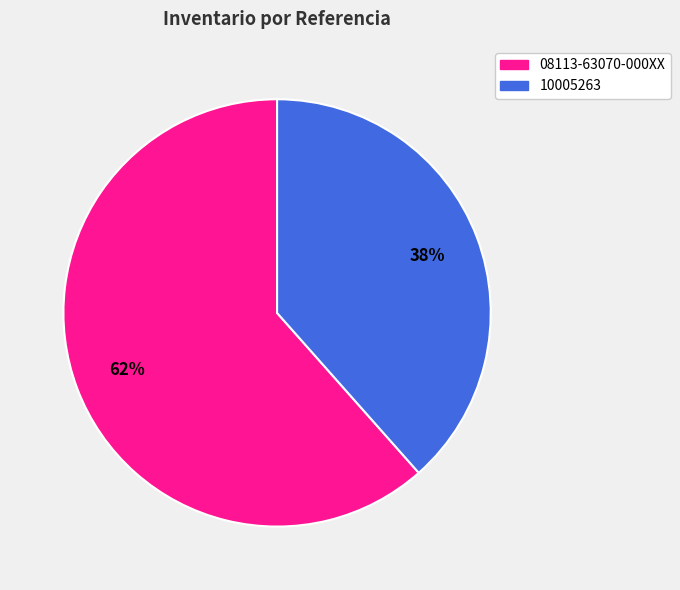

The 08113-63070-000XX slice represents 62% of the pie. True or false?

True